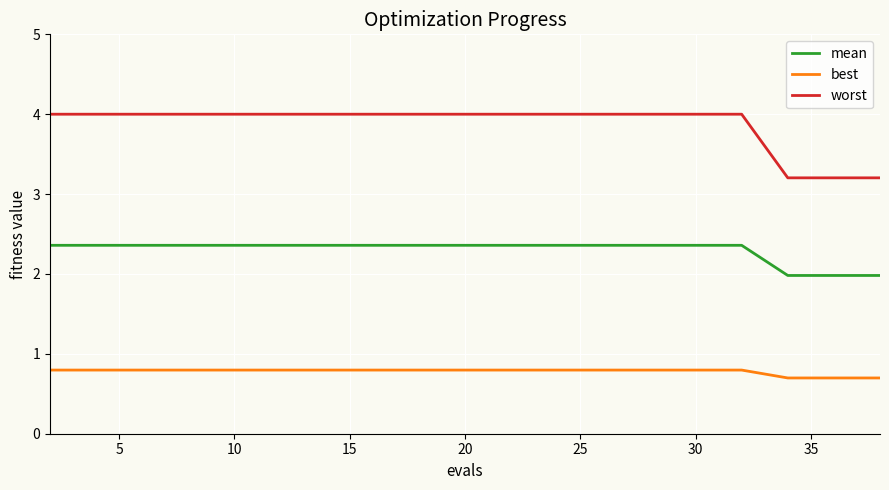

What is the average value of the worst series?

3.9